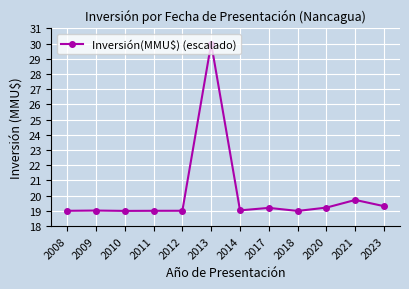

What is the sum of all values?

240.5